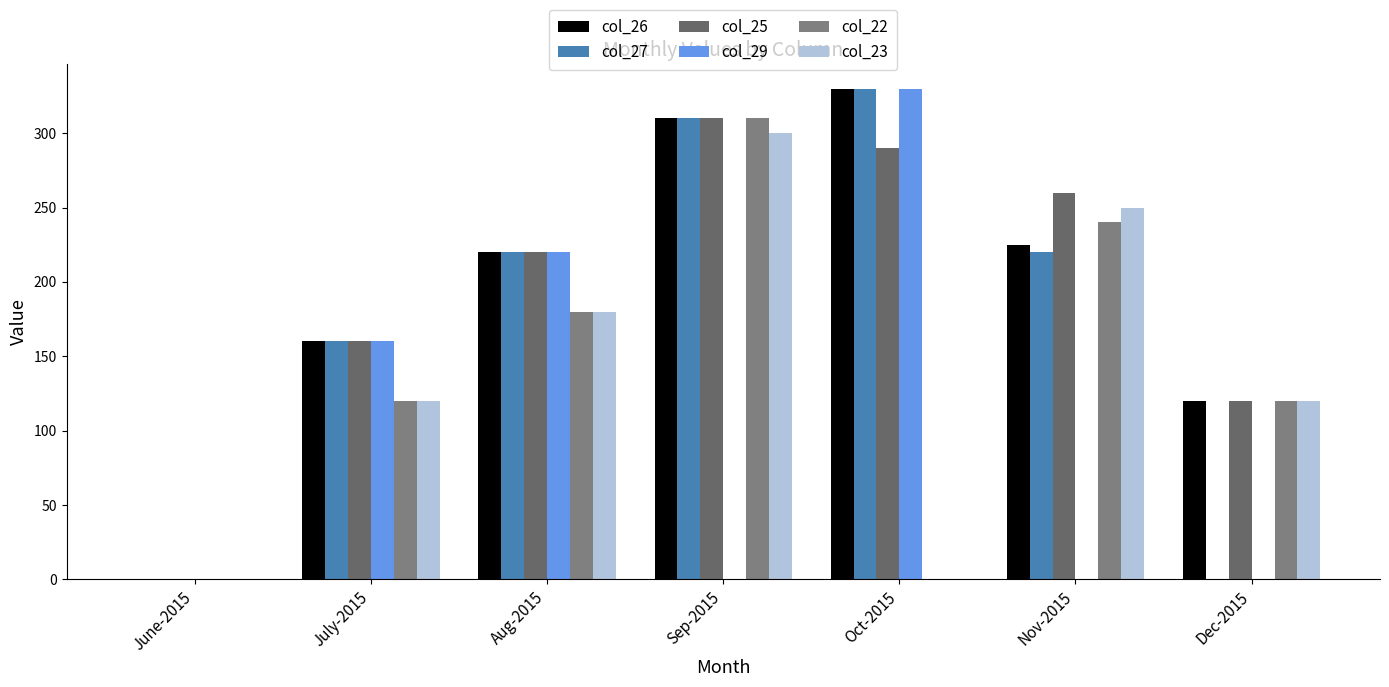

Between July-2015 and Oct-2015, which series saw the biggest shift?

col_26